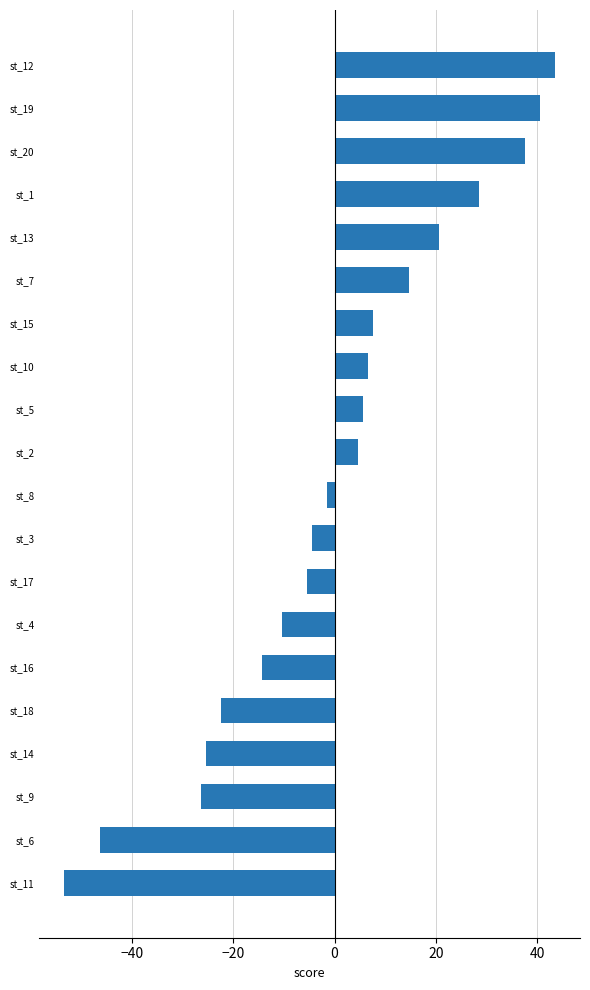

What is the label of the 18th bar from the bottom?

st_20